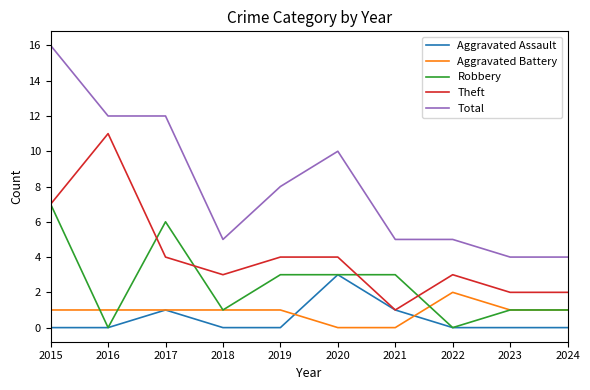

Rank the series by their maximum value, from lowest to highest.

Aggravated Battery, Aggravated Assault, Robbery, Theft, Total